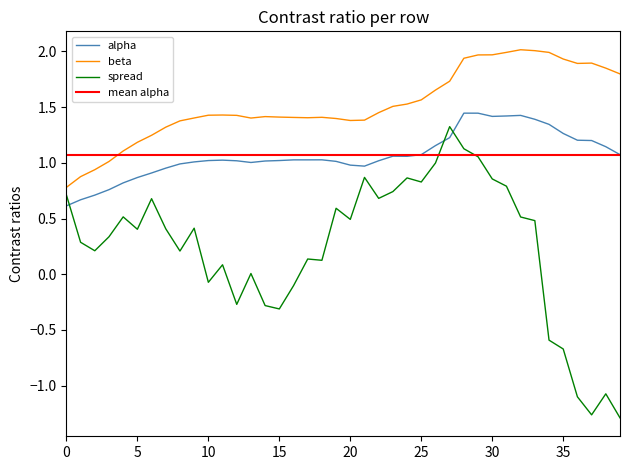

How many interior local valleys does the alpha series have?

4